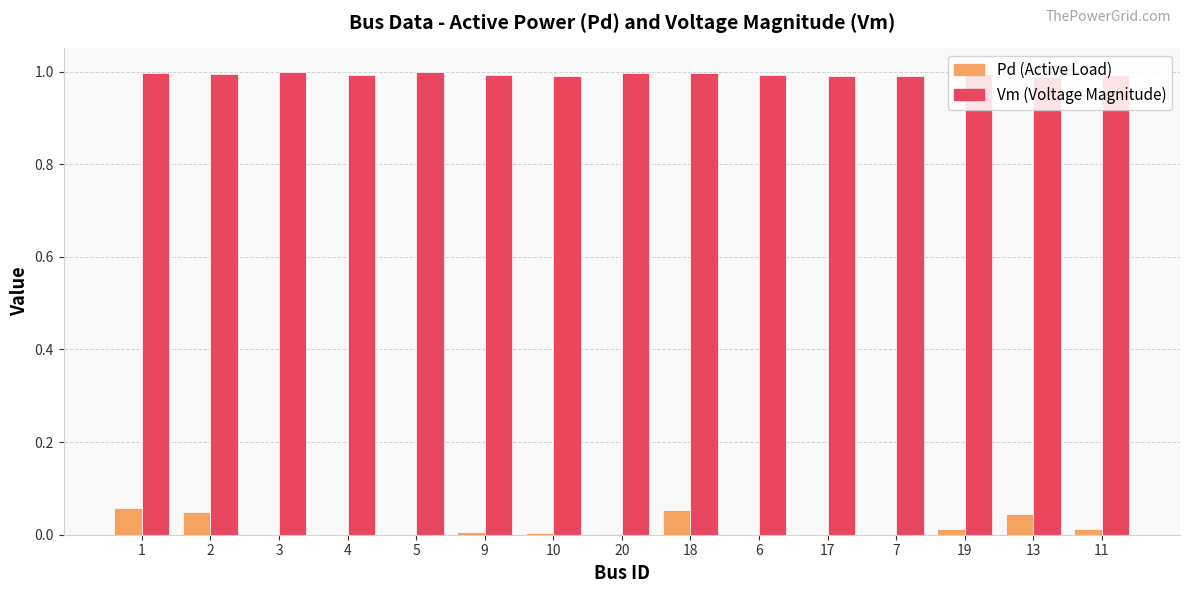

The Vm (Voltage Magnitude) series shows 1.6 at 9. True or false?

False